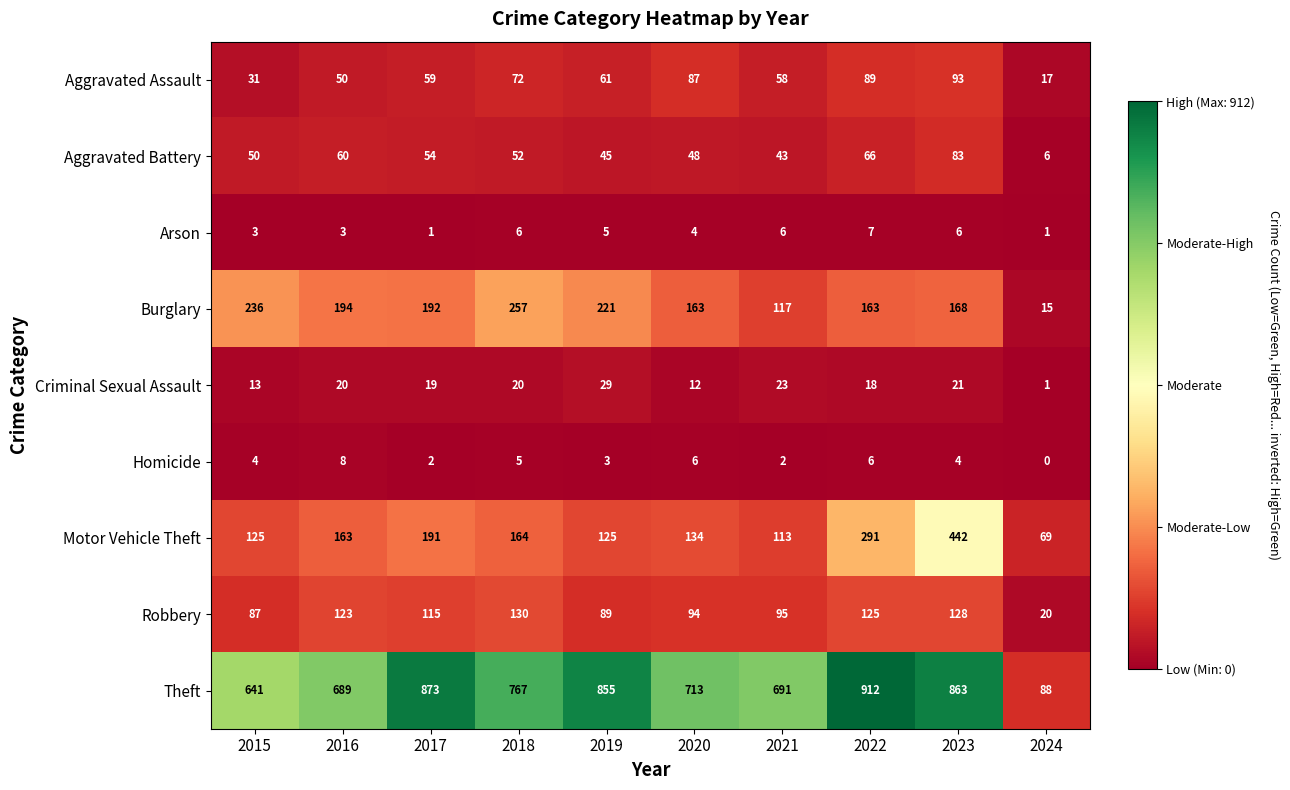

What is the sum of all Motor Vehicle Theft values?

1817